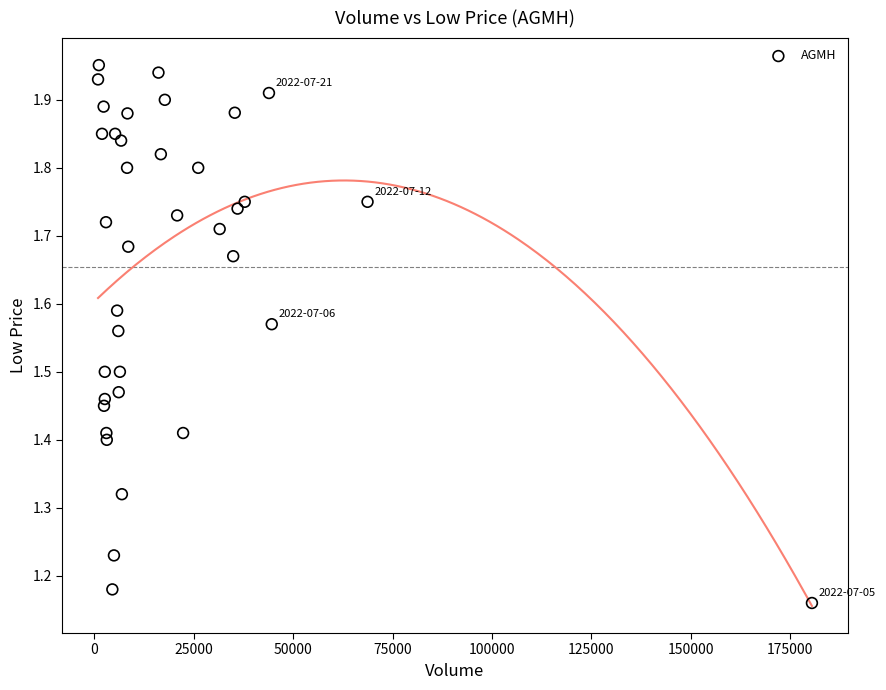

What is the range of Y values (max minus min)?

0.8